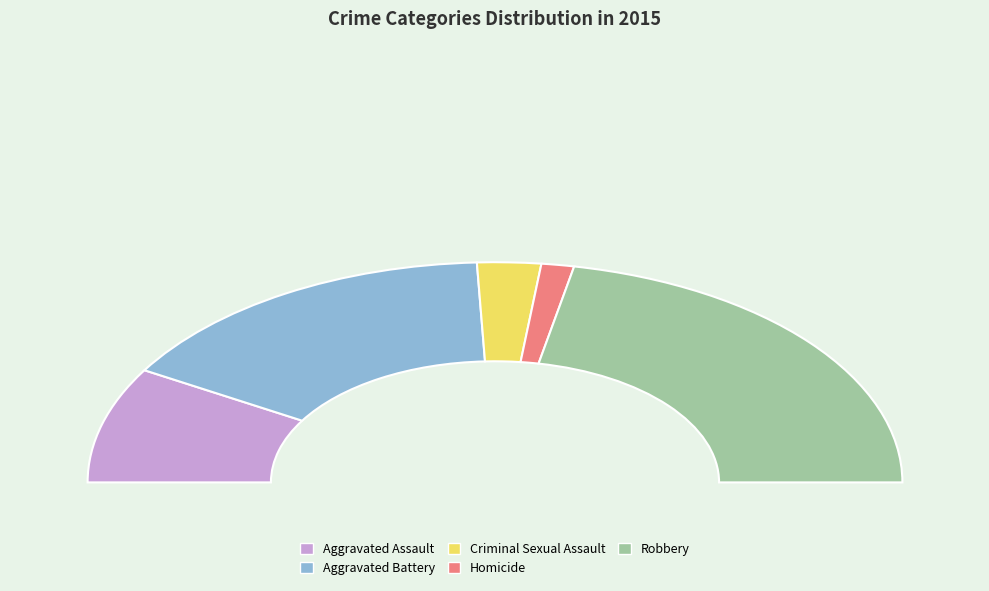

Which category has the biggest portion of the pie?

Robbery